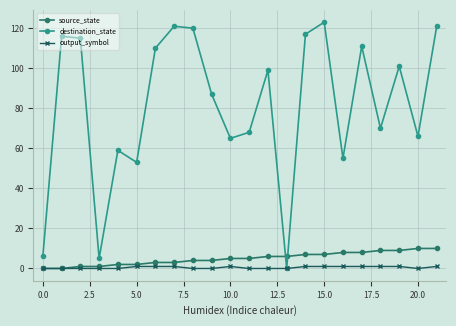

What is the sum of all output_symbol values?

11